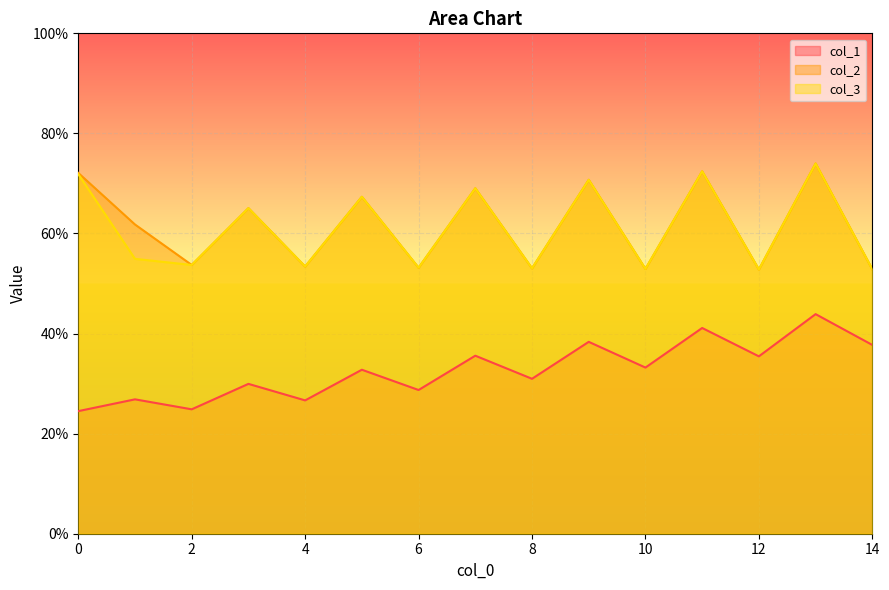

True or false: col_1 and col_2 cross at least once.

False